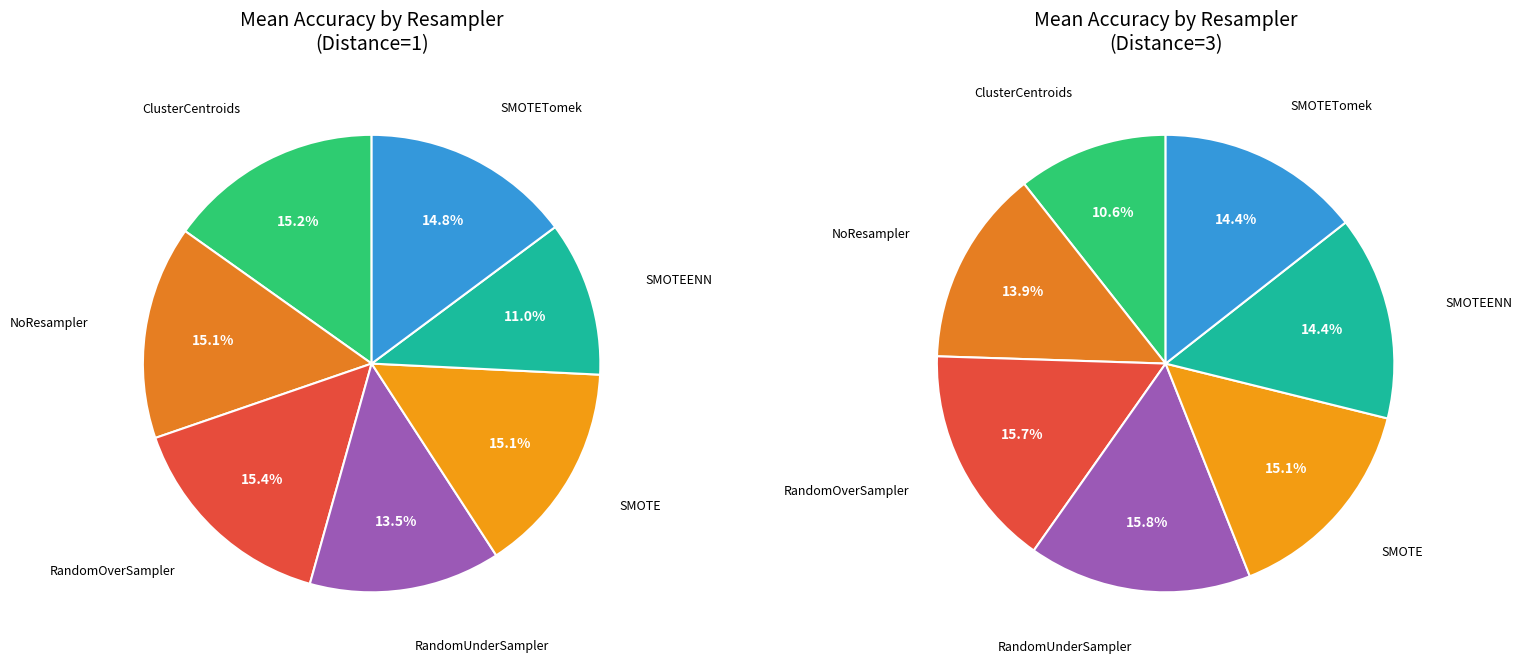

Which slice is the largest?

RandomOverSampler